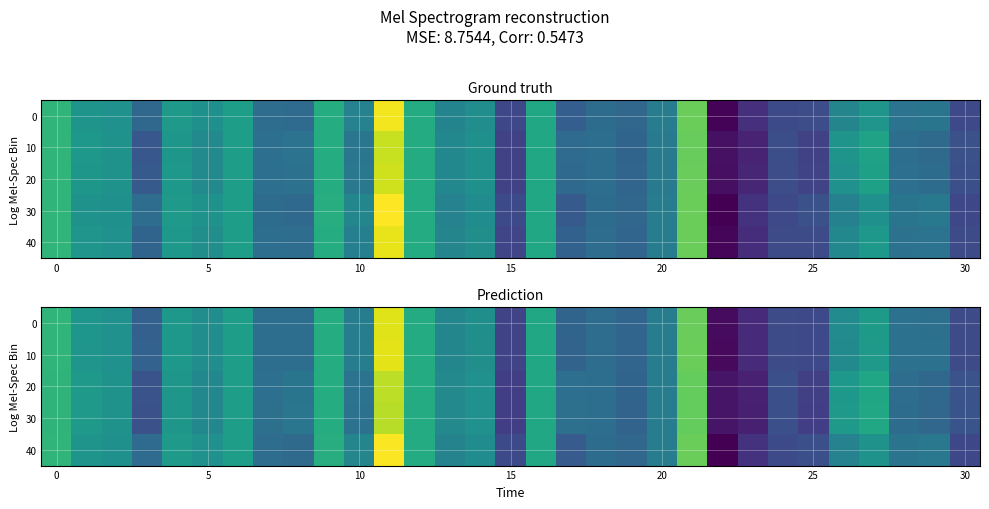

How many values in 20 are below zero?

15